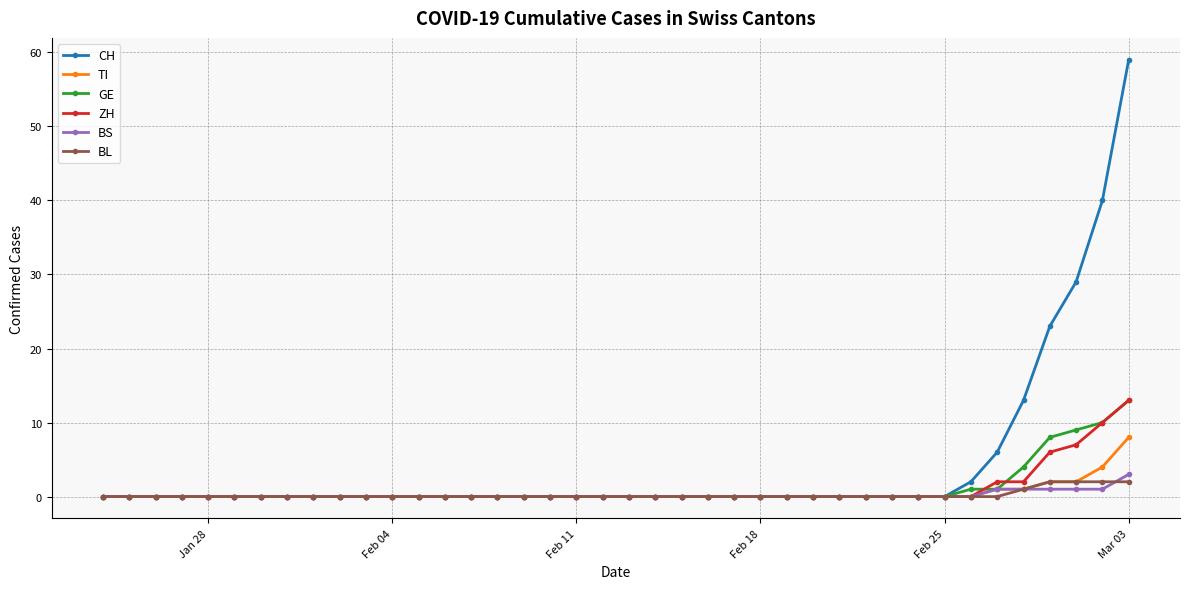

How many lines are shown in the chart?

6